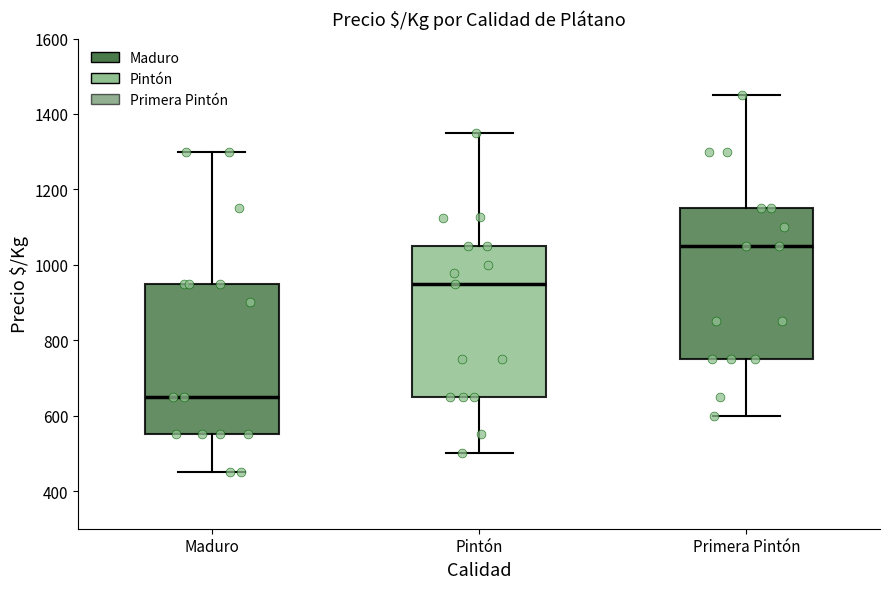

Reading left to right, transcribe this box plot: for each box, give where its median line is, the range the box spans, and where its two whiskers end, as read against the y-axis. The values are not printed on the chart, so give them approximately, as read against the axis.

Maduro: median 660, box 560 to 960, whiskers 460 to 1300
Pintón: median 960, box 660 to 1060, whiskers 500 to 1360
Primera Pintón: median 1060, box 760 to 1160, whiskers 600 to 1460